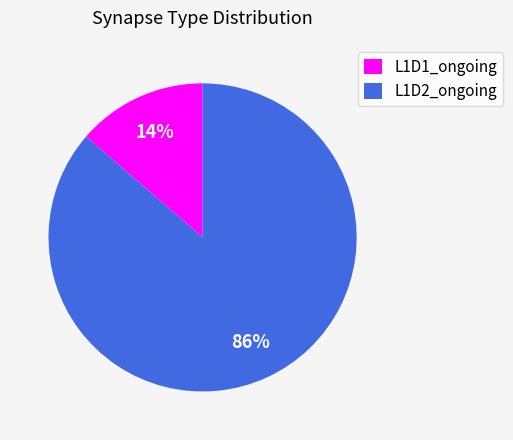

Combined, do L1D2_ongoing and L1D1_ongoing account for over 50%?

Yes